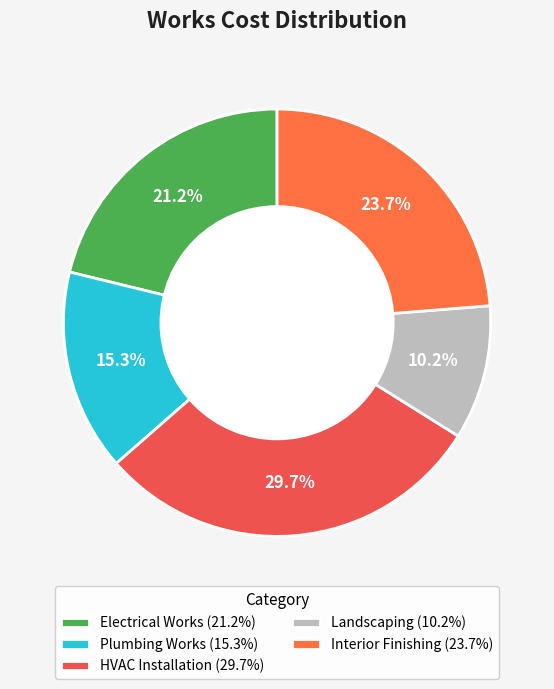

Is it true that Electrical Works is 10% of the pie?

False